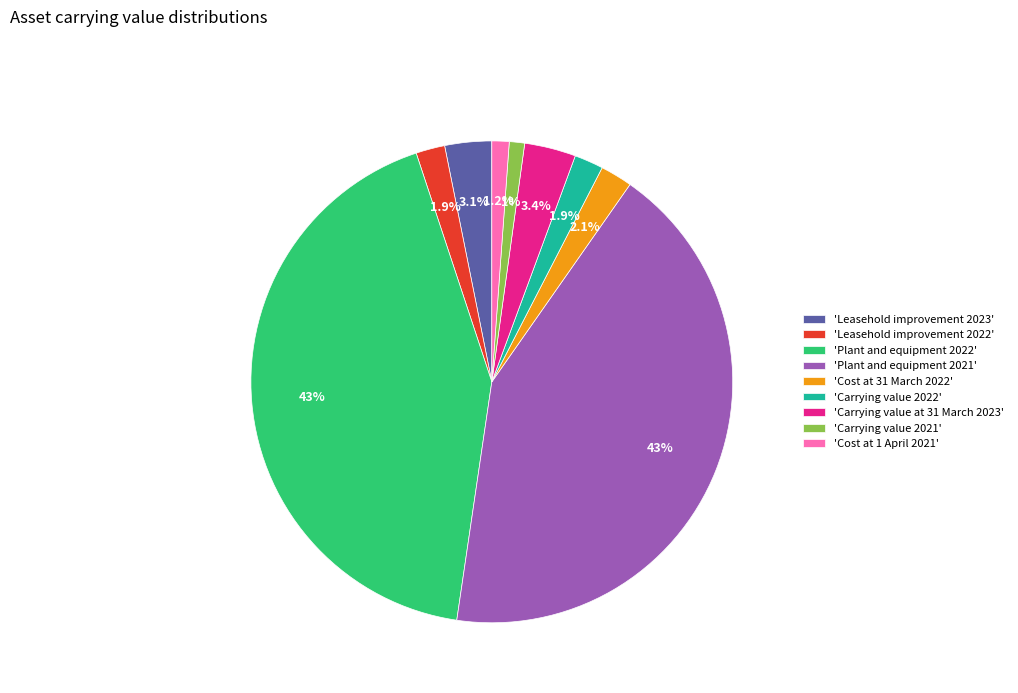

How many segments does this pie chart have?

9